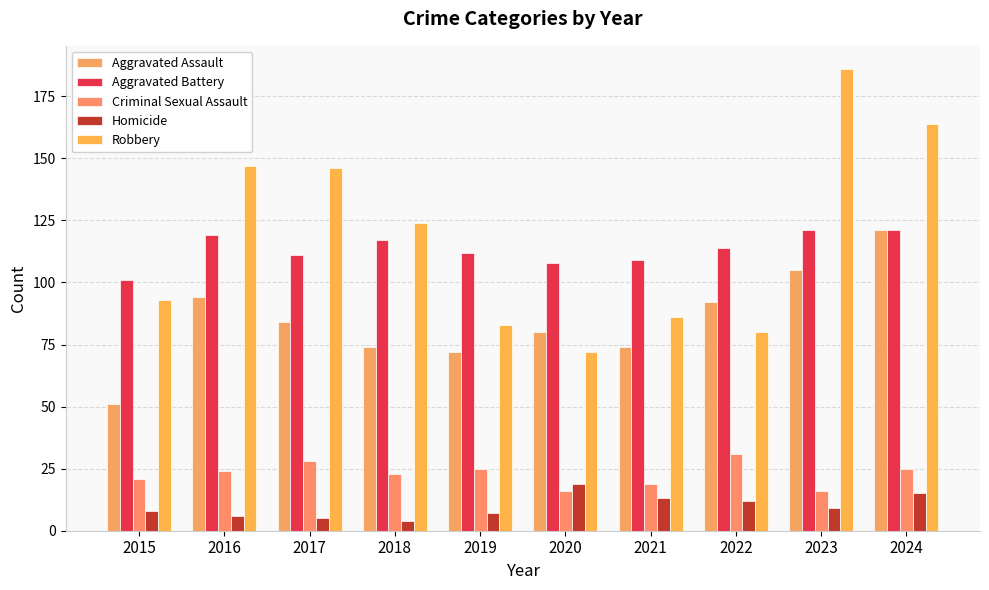

What is the minimum value for Homicide?

4